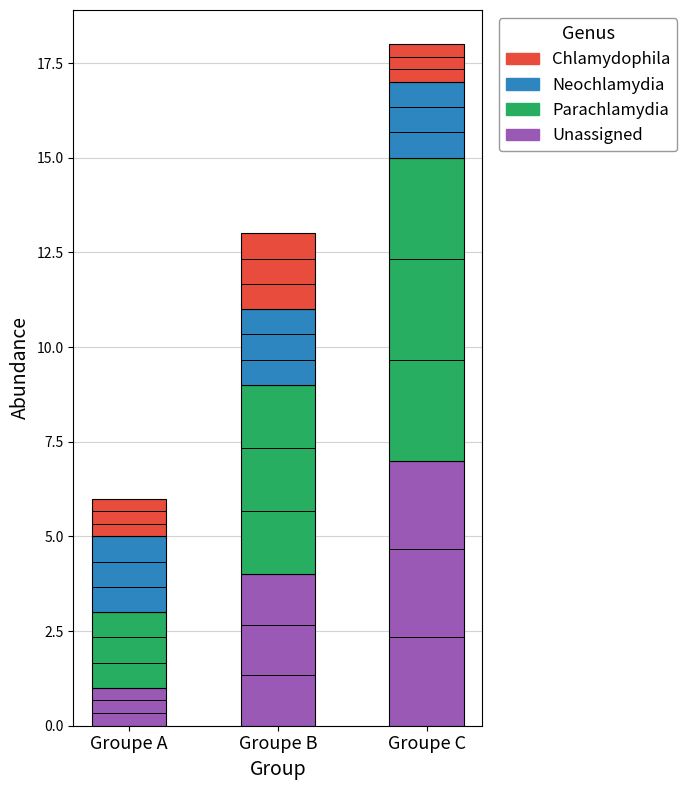

Are the bars horizontal?

No